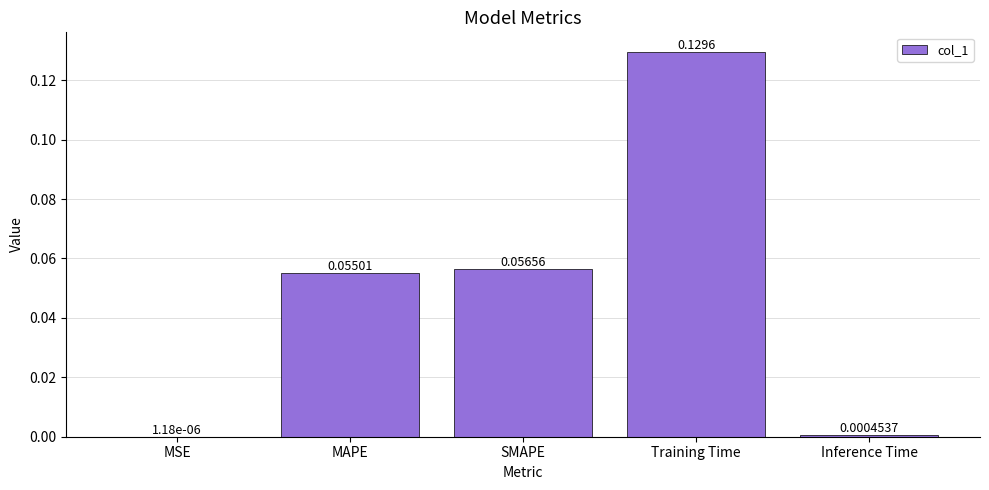

Where is the data nearest to the value 0?

MSE